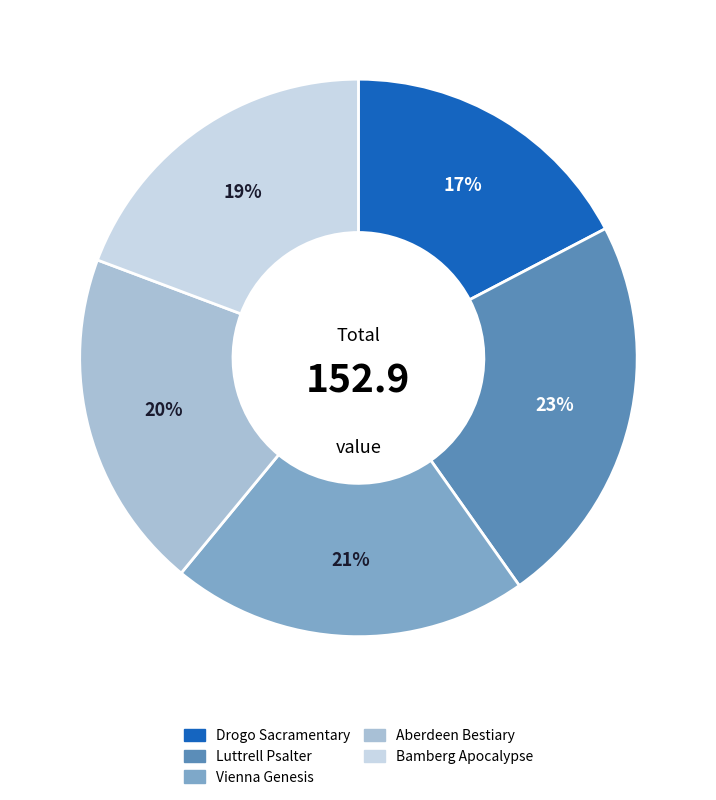

Is the sum of Vienna Genesis and Drogo Sacramentary greater than half?

No